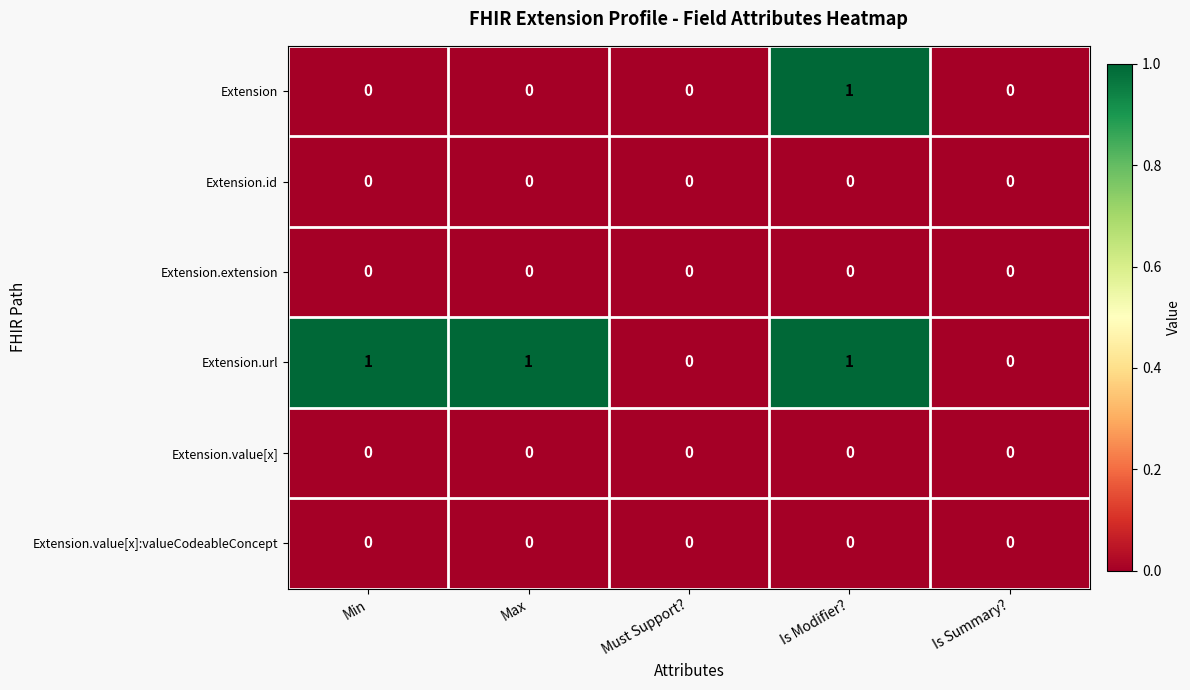

What is the total value across all series at Max?

1